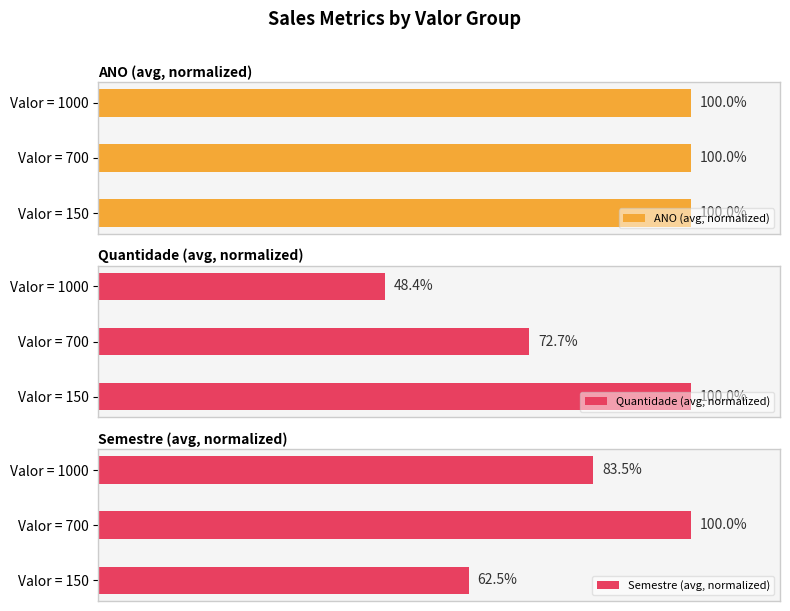

At which label is ANO (avg, normalized) closest to 99?

Valor = 150